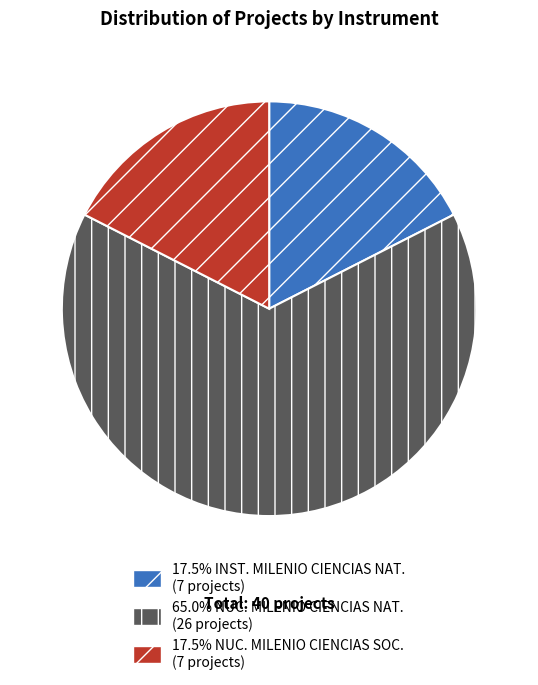

Does any single category account for the majority?

Yes